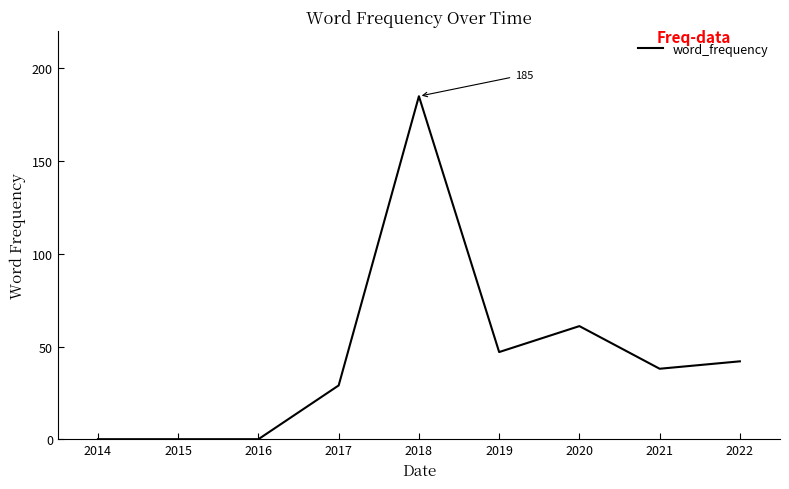

What is the maximum value shown in the chart?

185